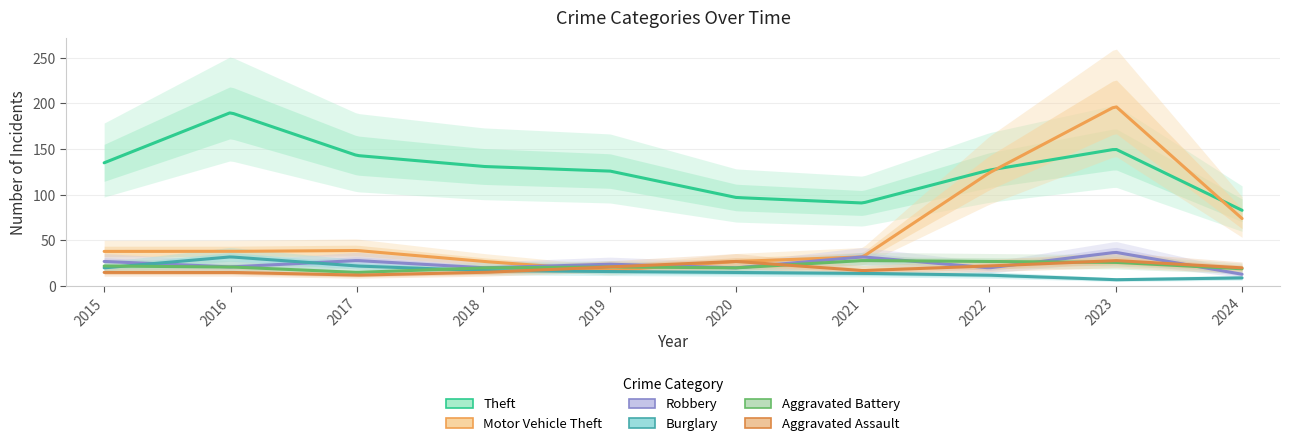

Is the value of Theft at 2015 greater than the value of Robbery at 2017?

Yes